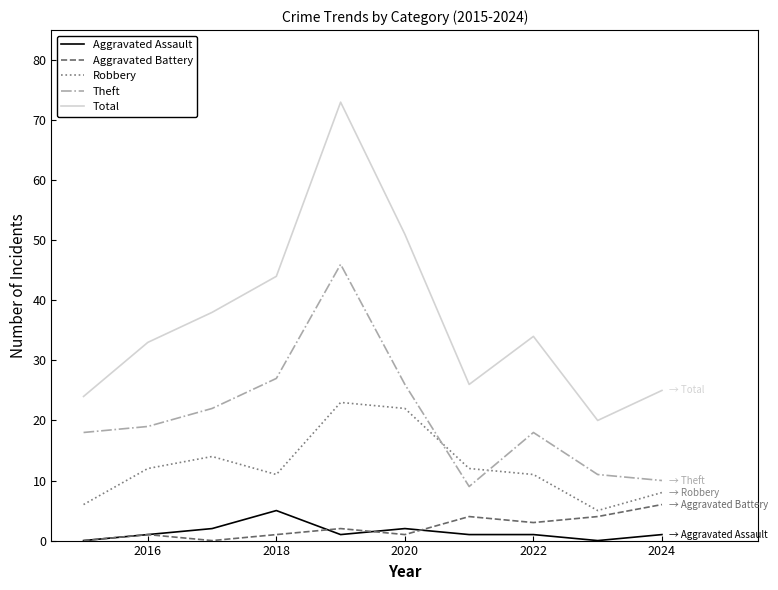

True or false: Aggravated Battery and Theft cross at least once.

False